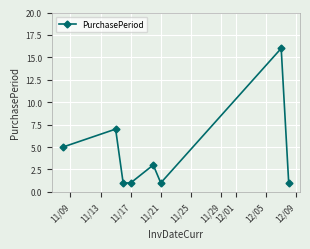

What is the average value?

4